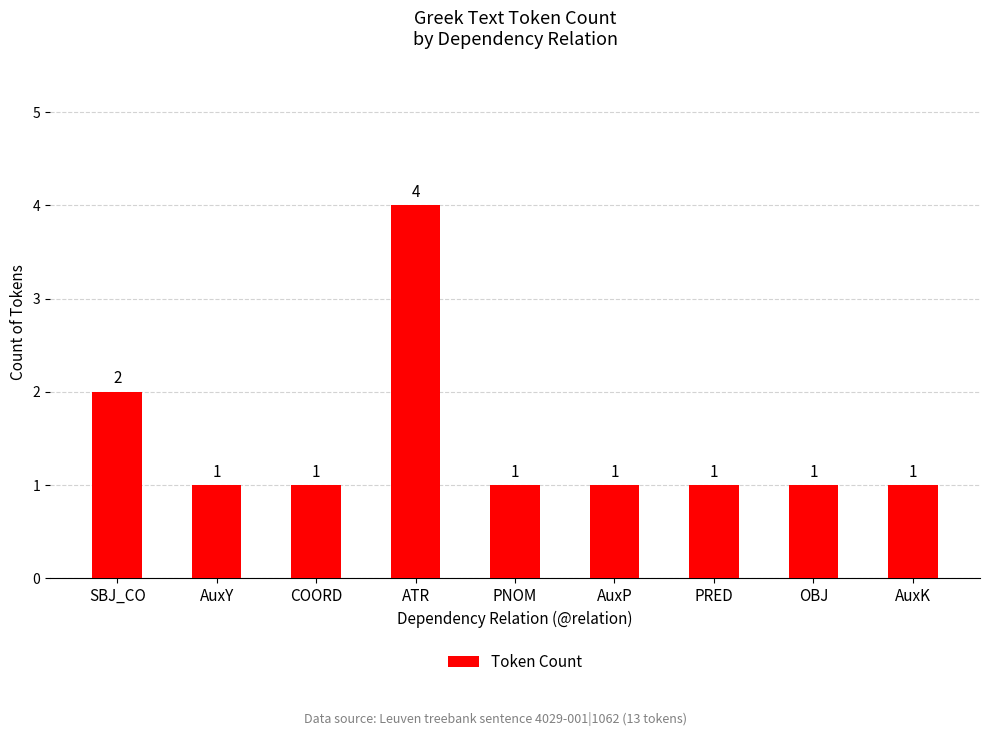

What is the difference between the second highest and second lowest values?

1